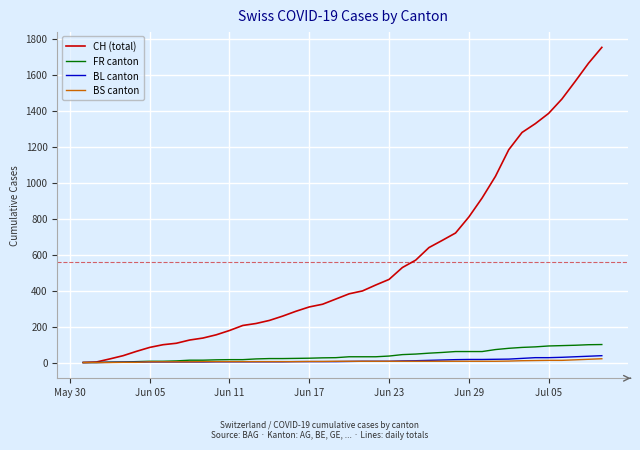

What is the greatest value displayed?

1752